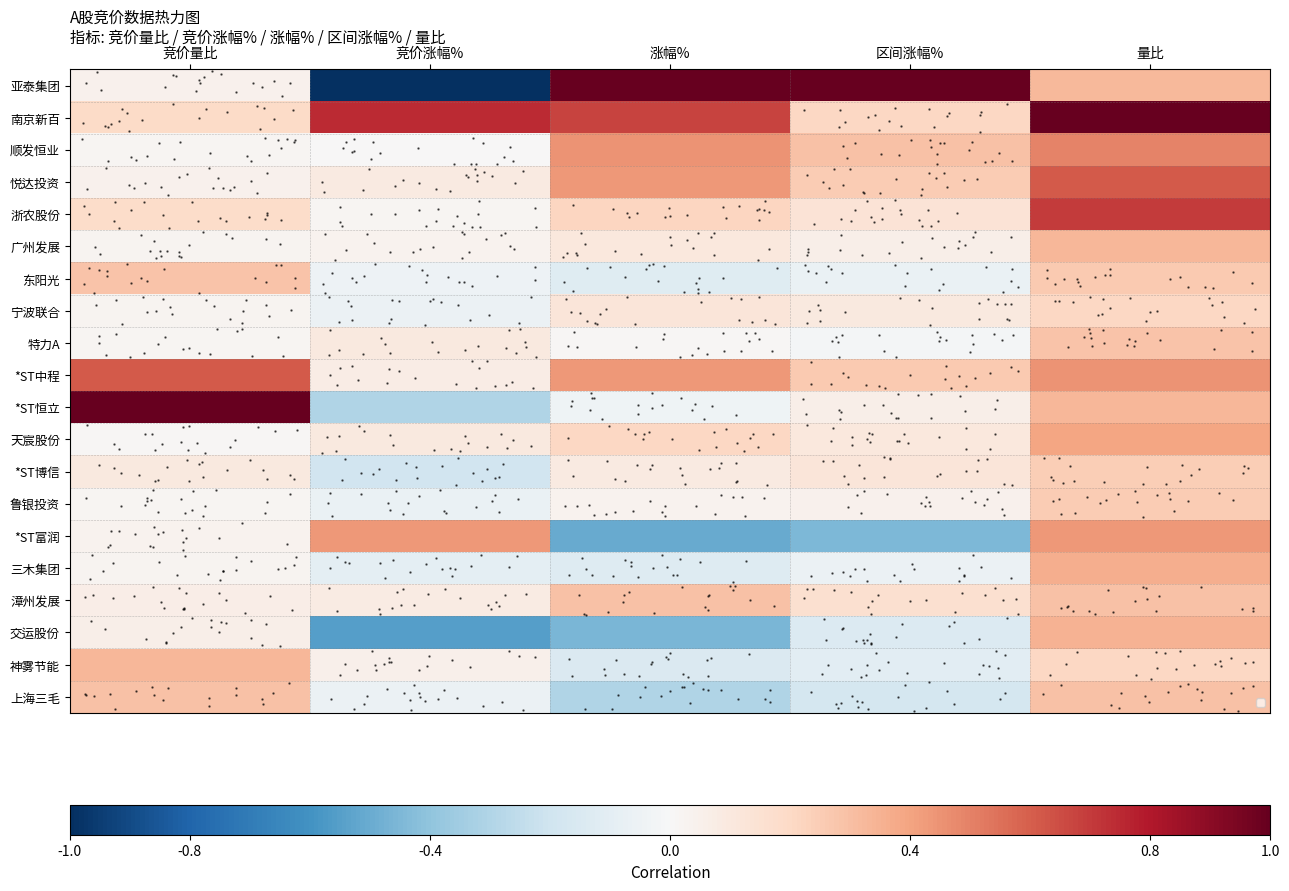

What is the minimum value shown in the chart?

-1.0